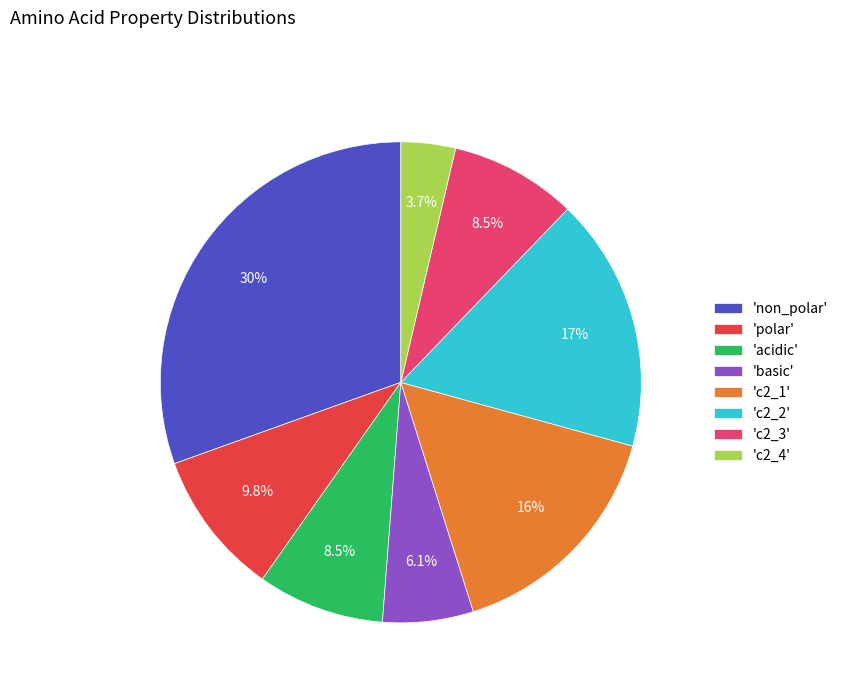

How many segments does this pie chart have?

8